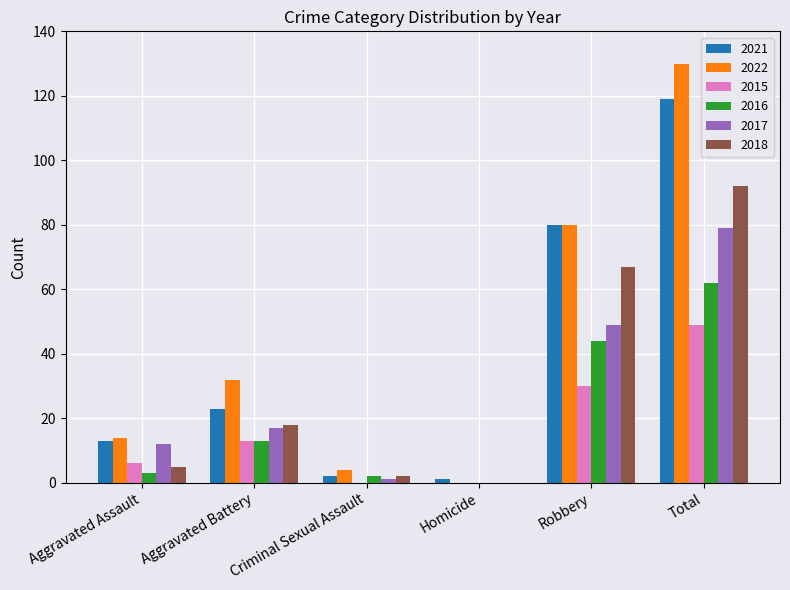

How many distinct data groups are displayed?

6